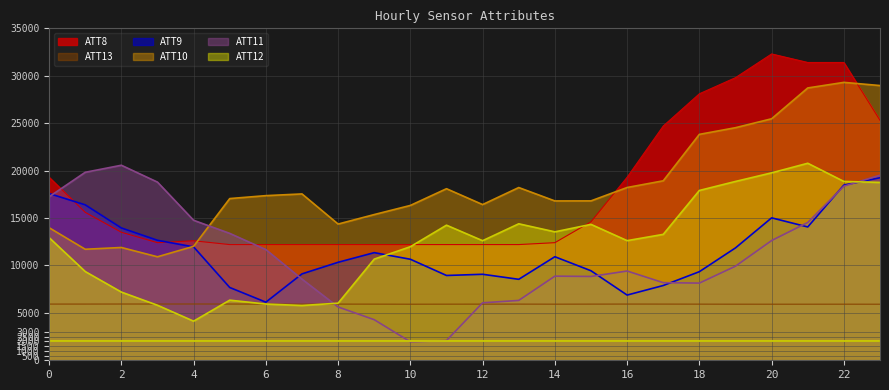

The value of ATT8 at 19 is 29800.0. True or false?

True